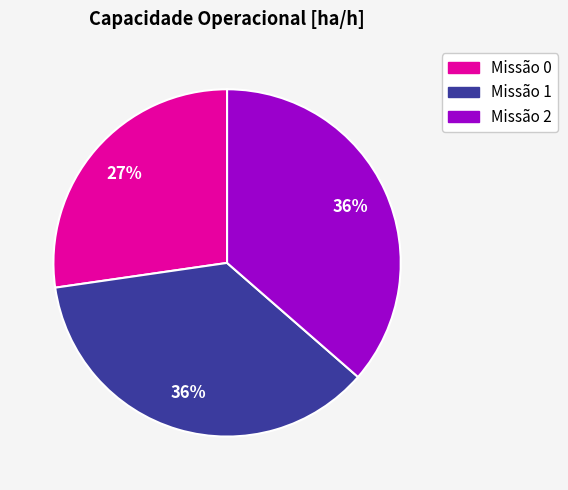

To the nearest percent, what is the average slice percentage?

33%